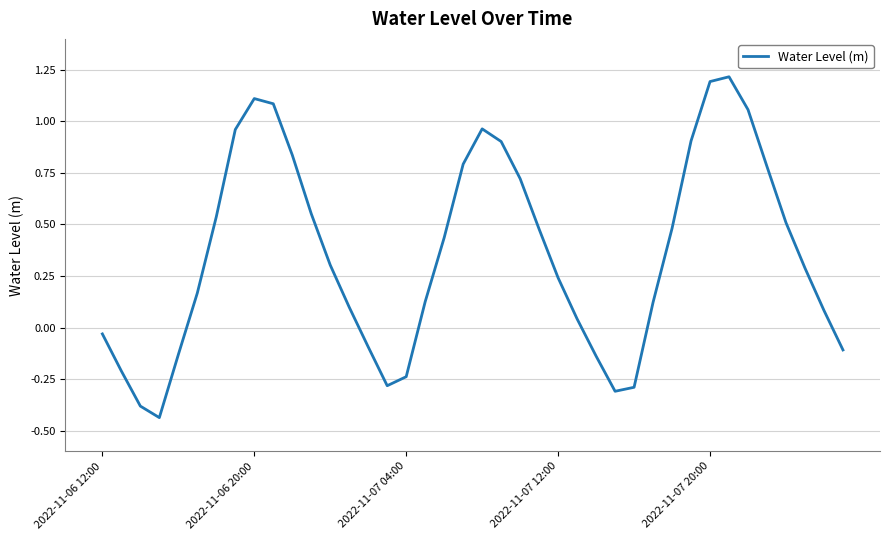

How many values are above zero?

28